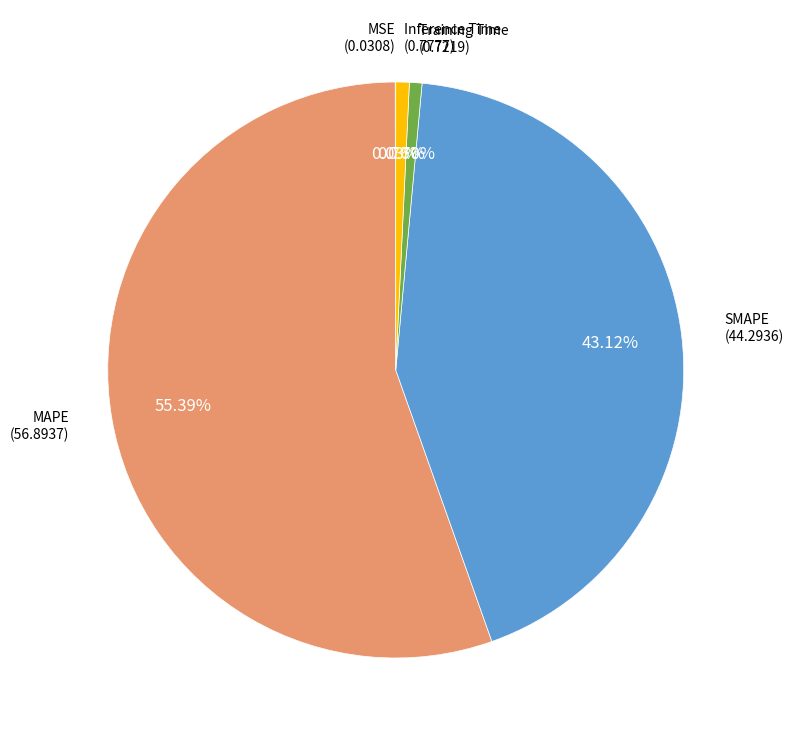

To the nearest percent, what is the average slice percentage?

20%